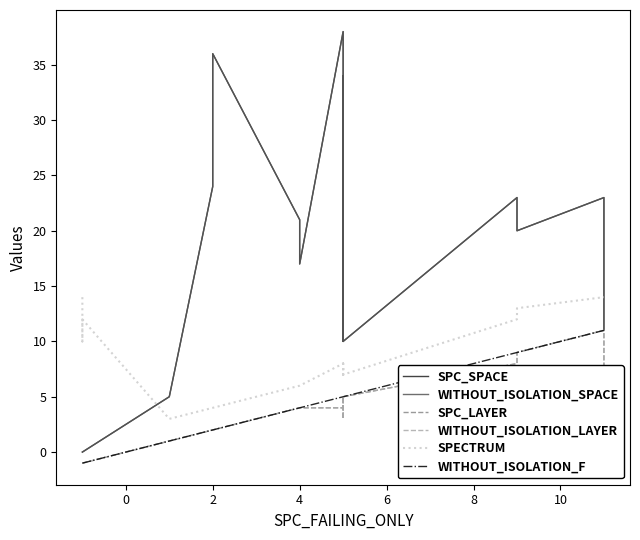

The SPC_SPACE series shows 10 at 4. True or false?

False